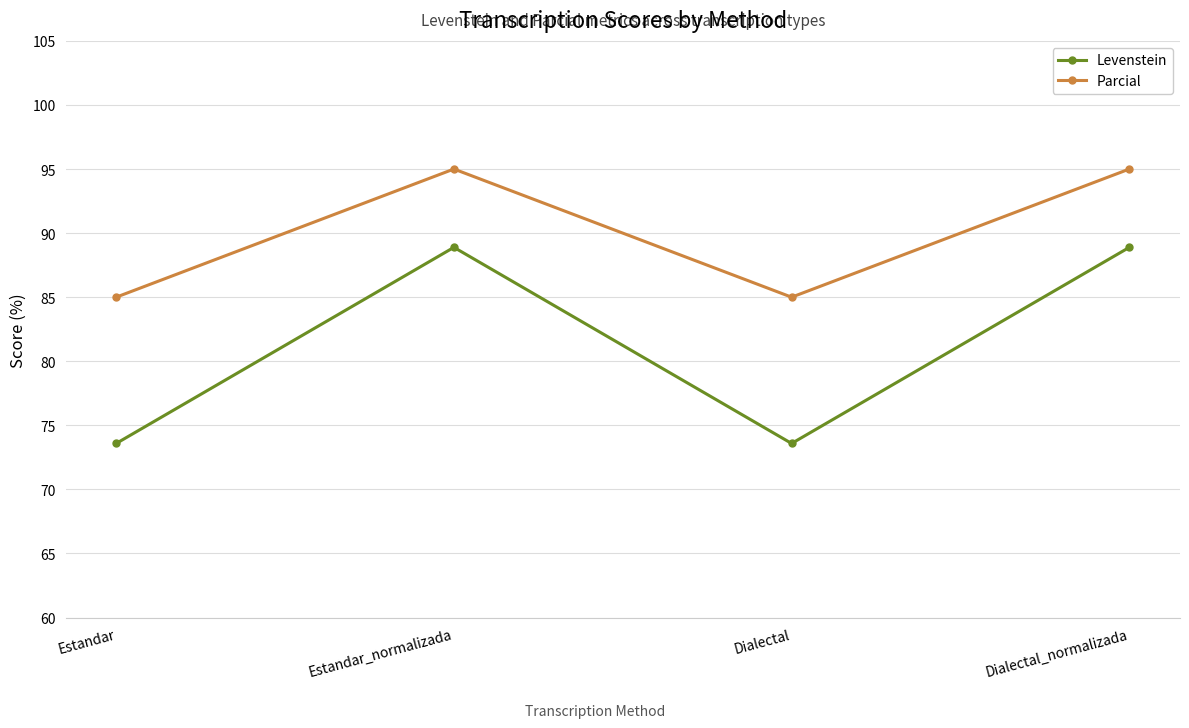

What is the maximum value shown in the chart?

95.0